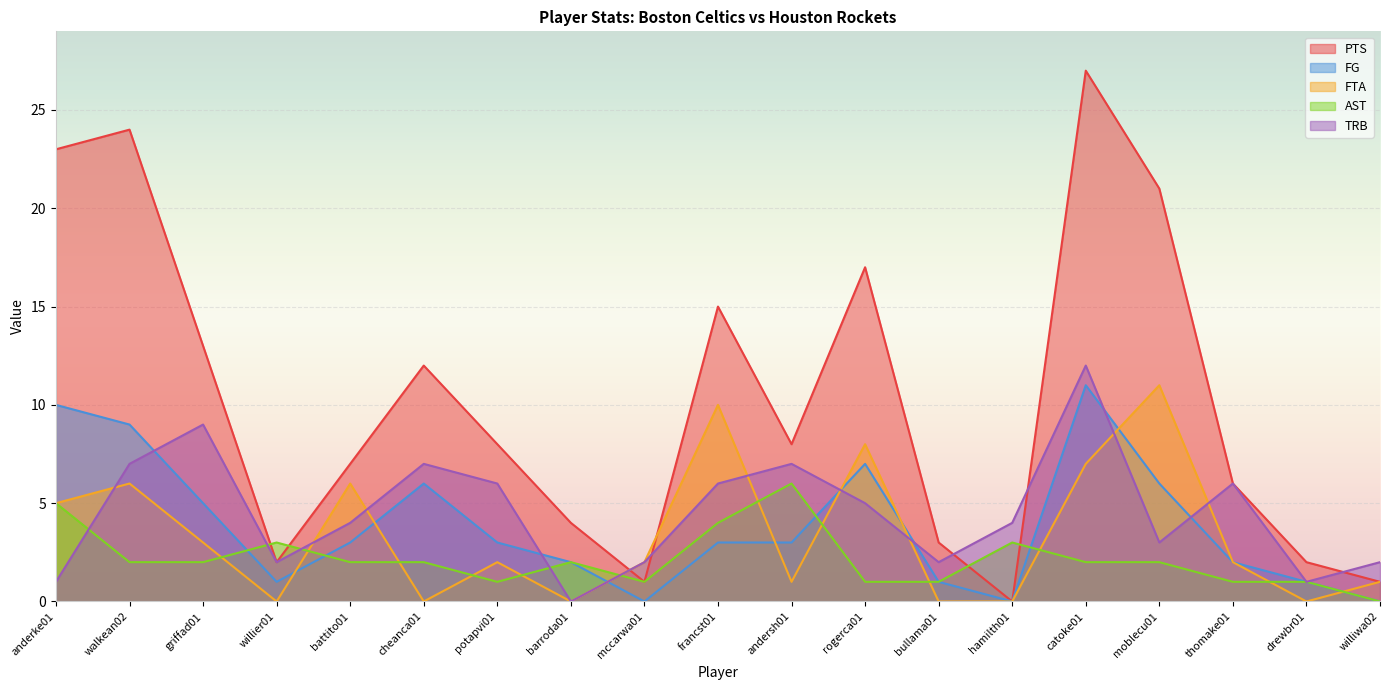

Is it true that PTS equals 5 at barroda01?

False